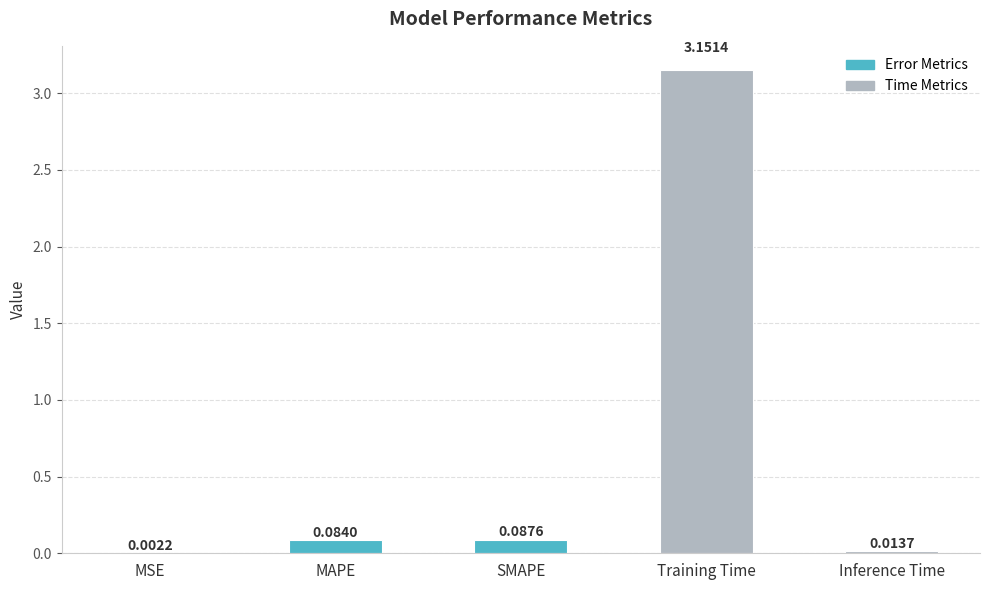

What is the sum of all values?

3.3